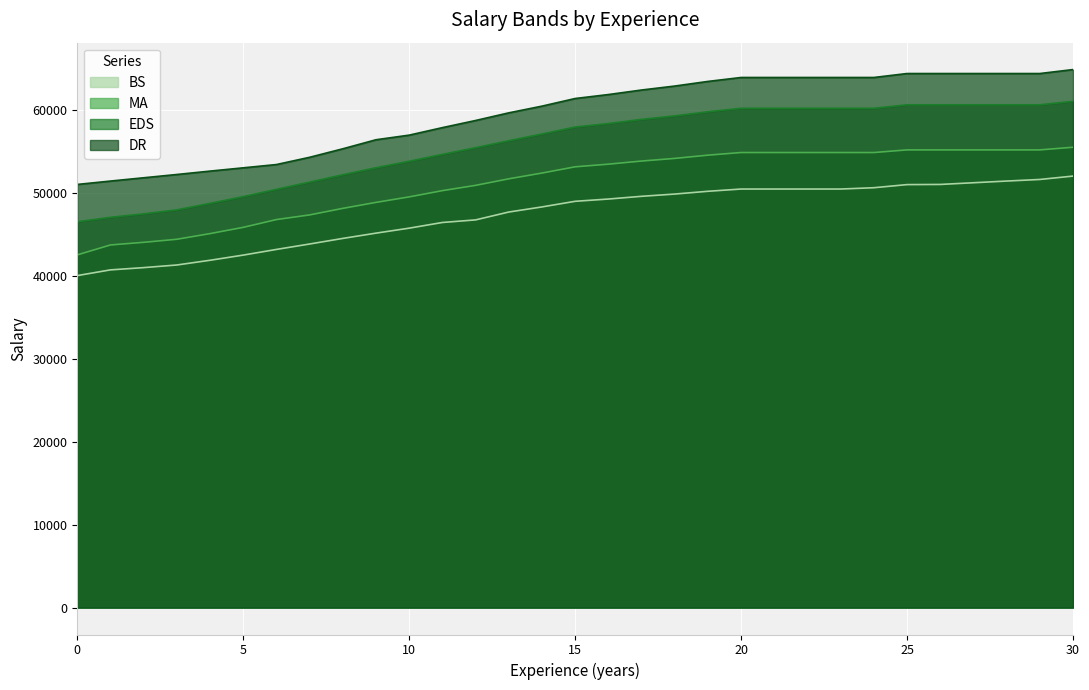

True or false: EDS and BS cross at least once.

False